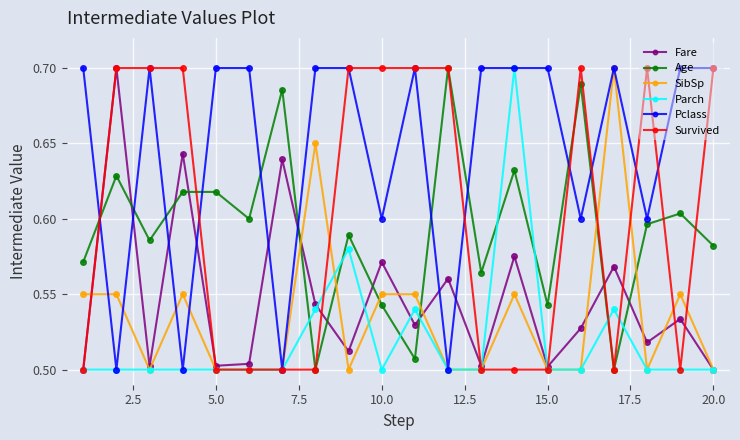

True or false: Age has more than 2 interior local peaks.

True